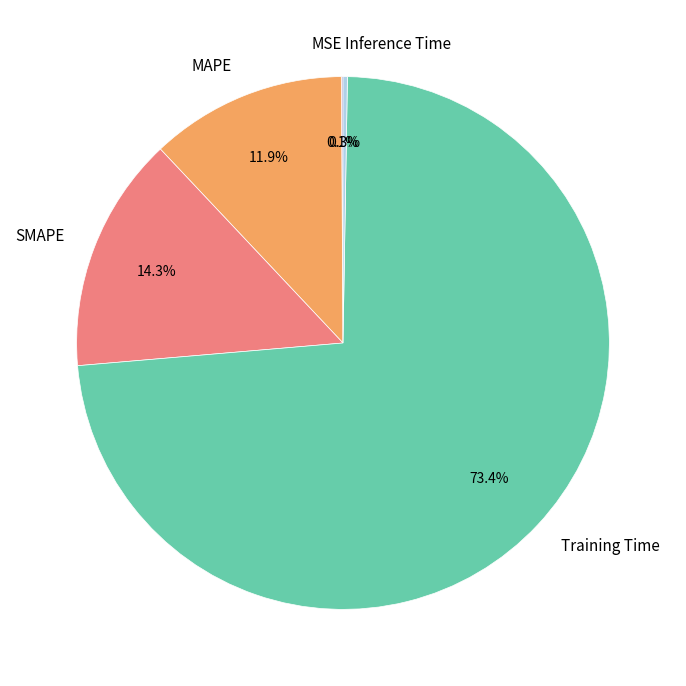

Which has a higher value, Training Time or MAPE?

Training Time